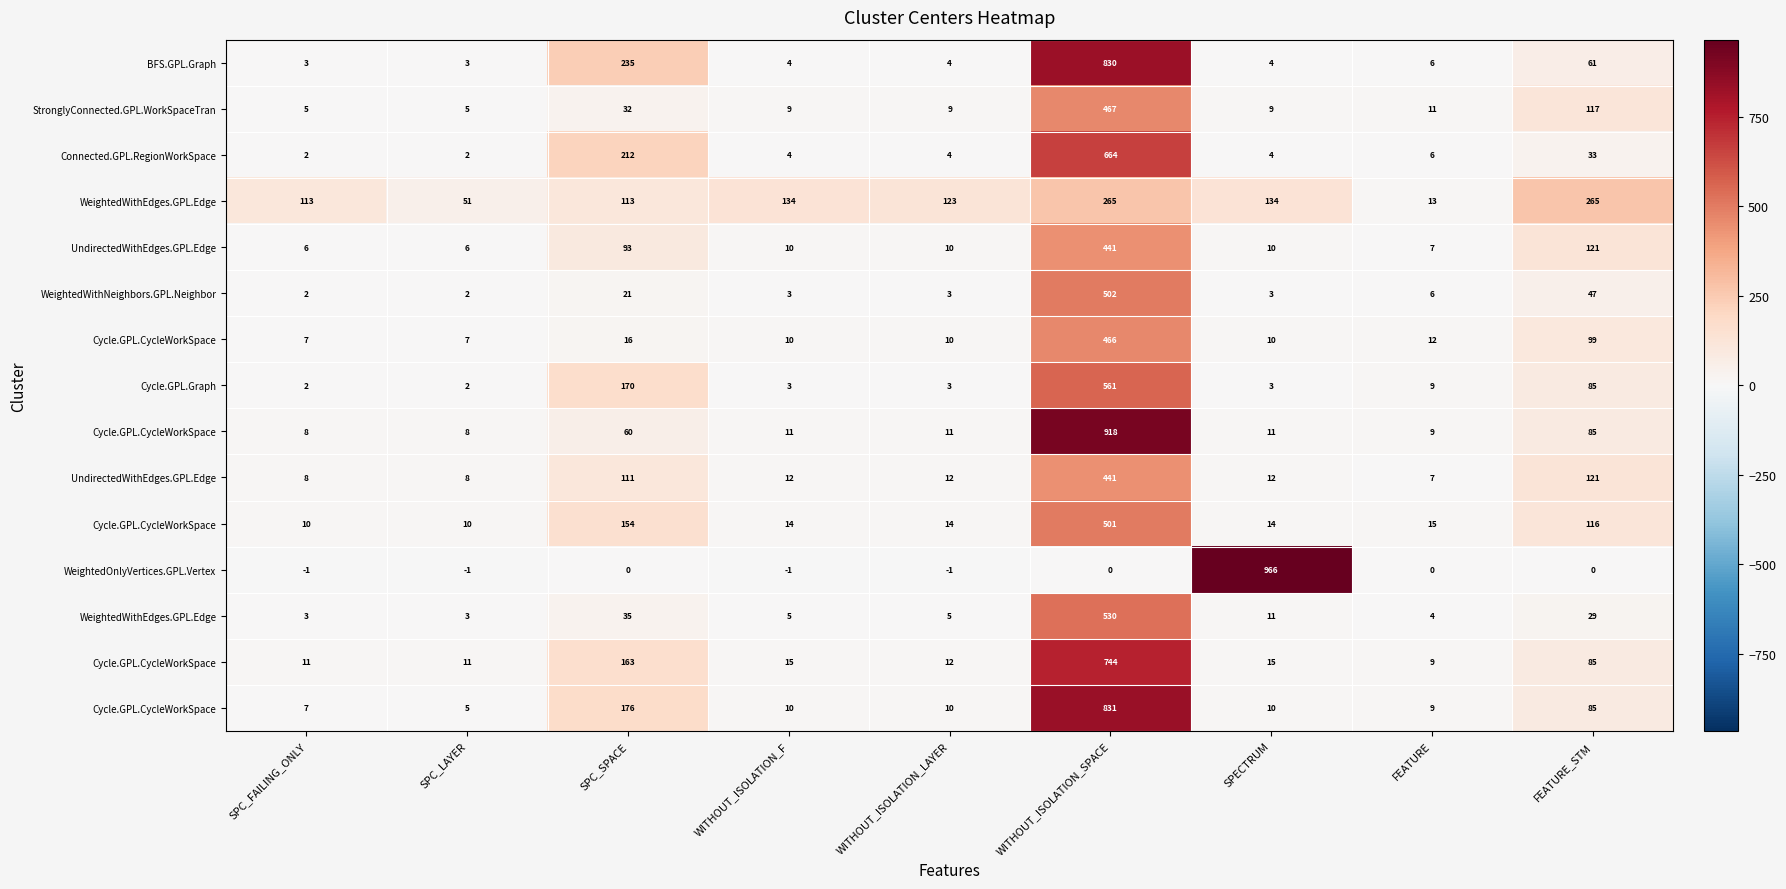

At which category is the sum across all series the highest?

WITHOUT_ISOLATION_SPACE